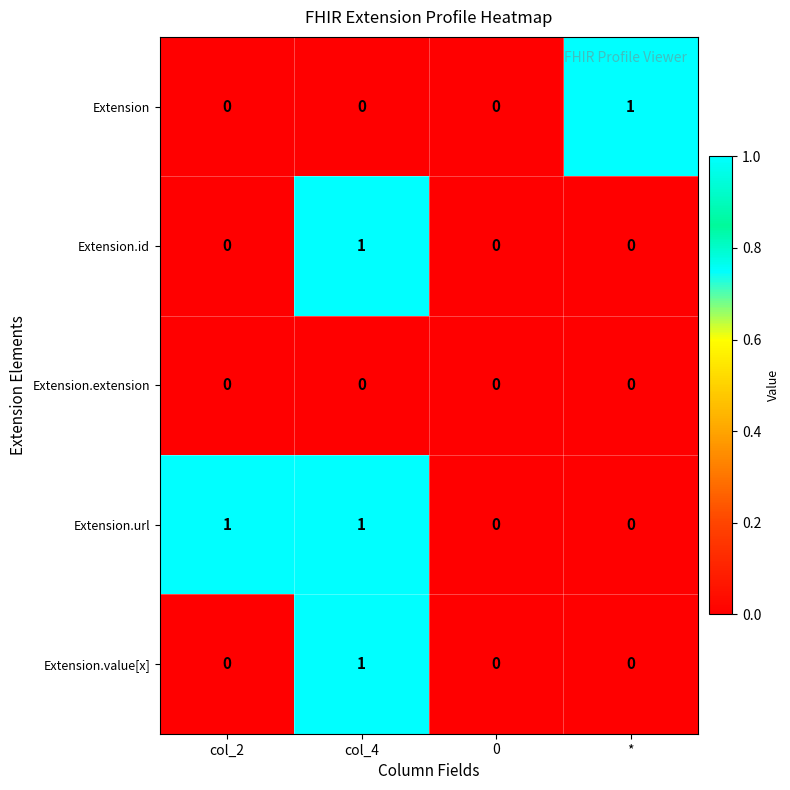

True or false: Extension.id has a value of -1 at *.

False